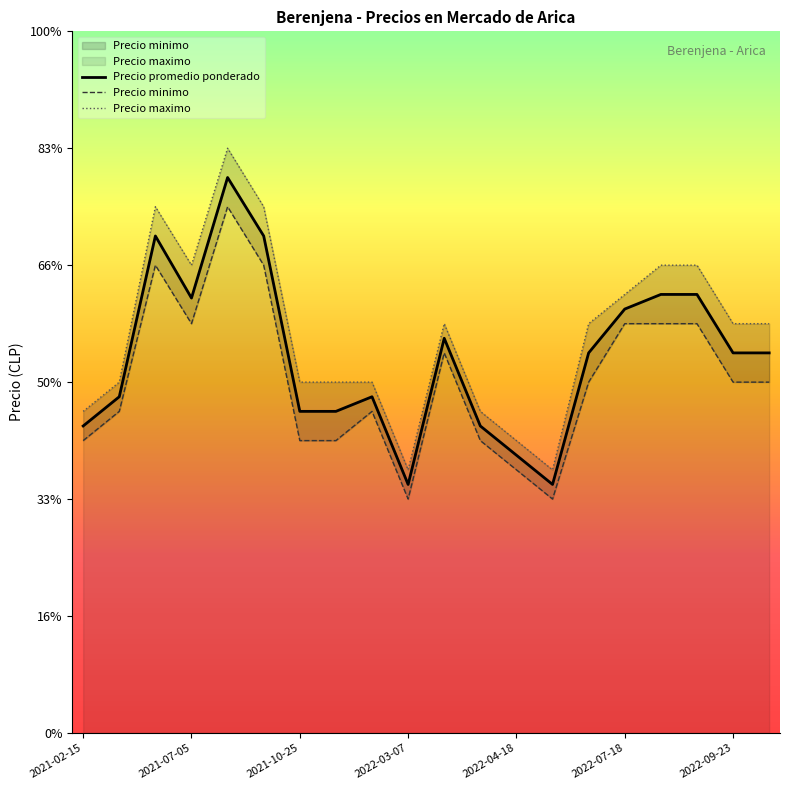

True or false: Precio minimo and Precio promedio ponderado intersect in this chart.

False